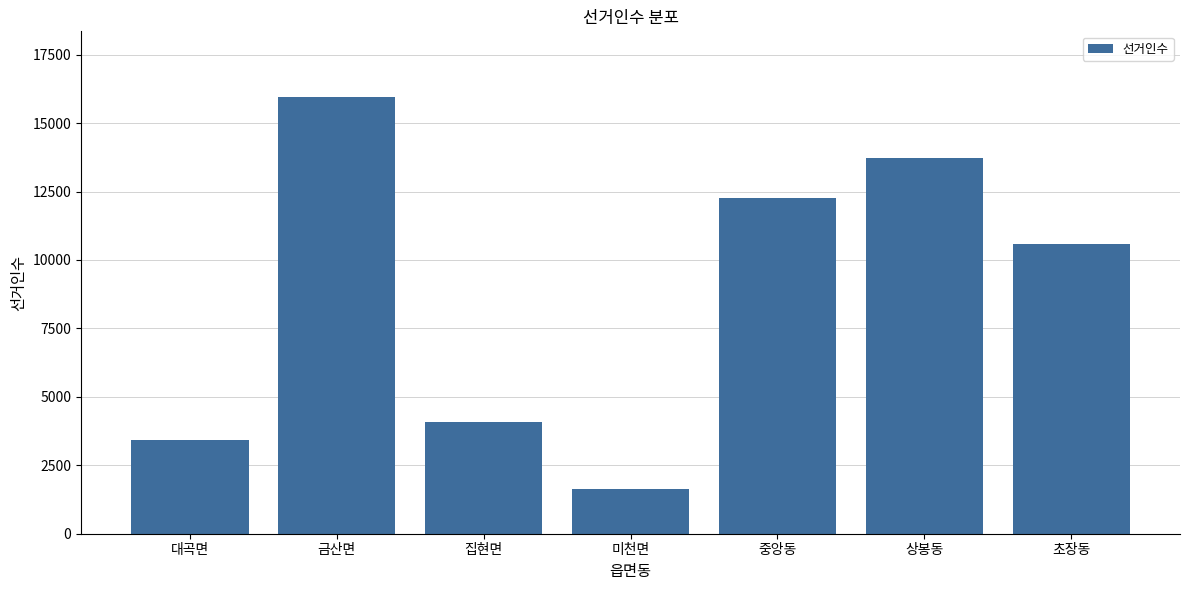

Reading left to right, list all the values displayed in this chart.

대곡면=3426	금산면=15959	집현면=4096	미천면=1631	중앙동=12255	상봉동=13733	초장동=10593